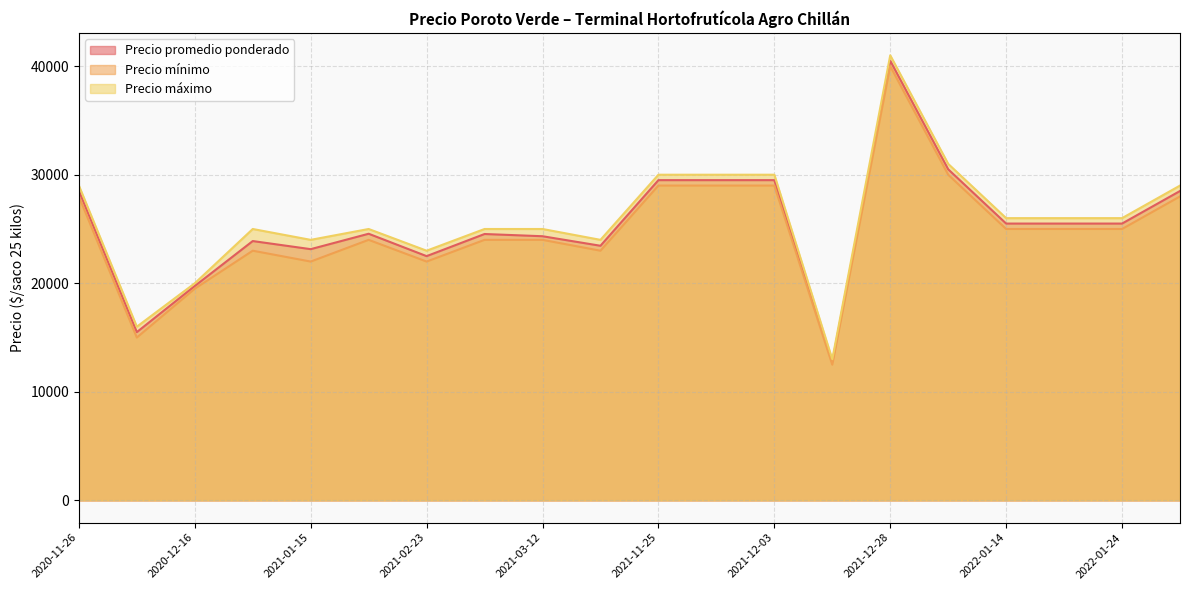

Does the chart have visible grid lines?

Yes